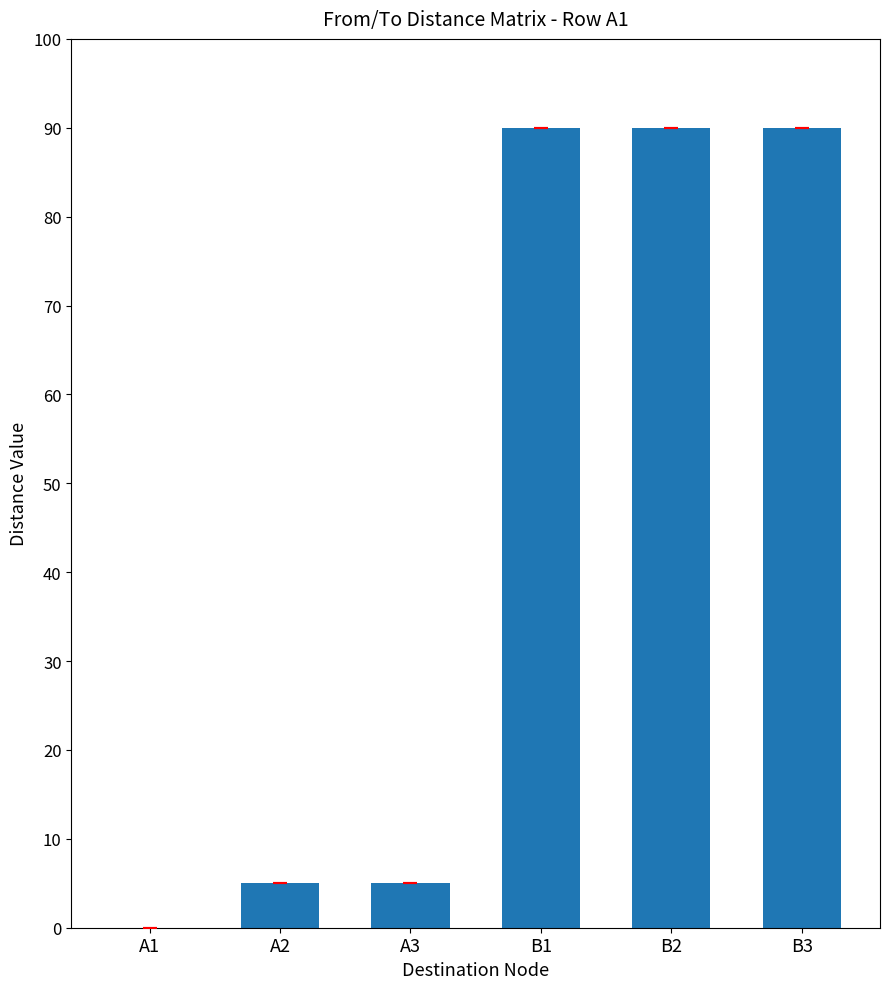

What is the maximum value shown in the chart?

90